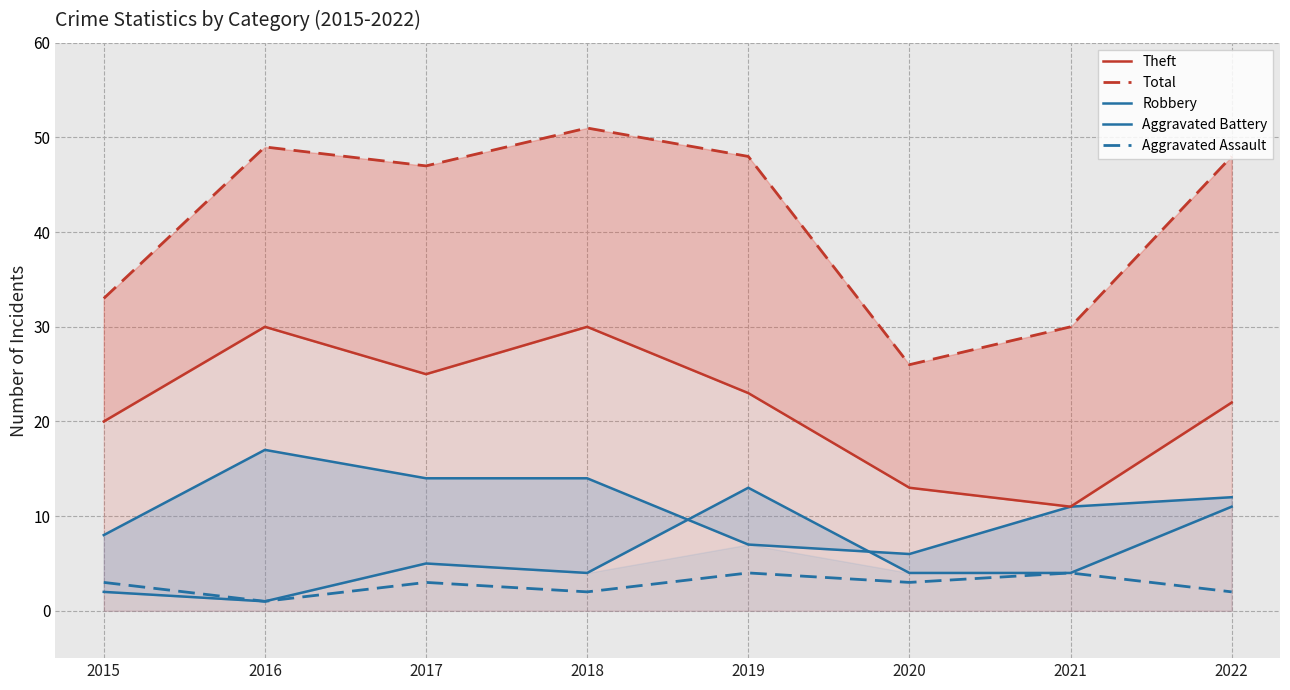

What is the value of the Theft point at the 1st from the left?

20